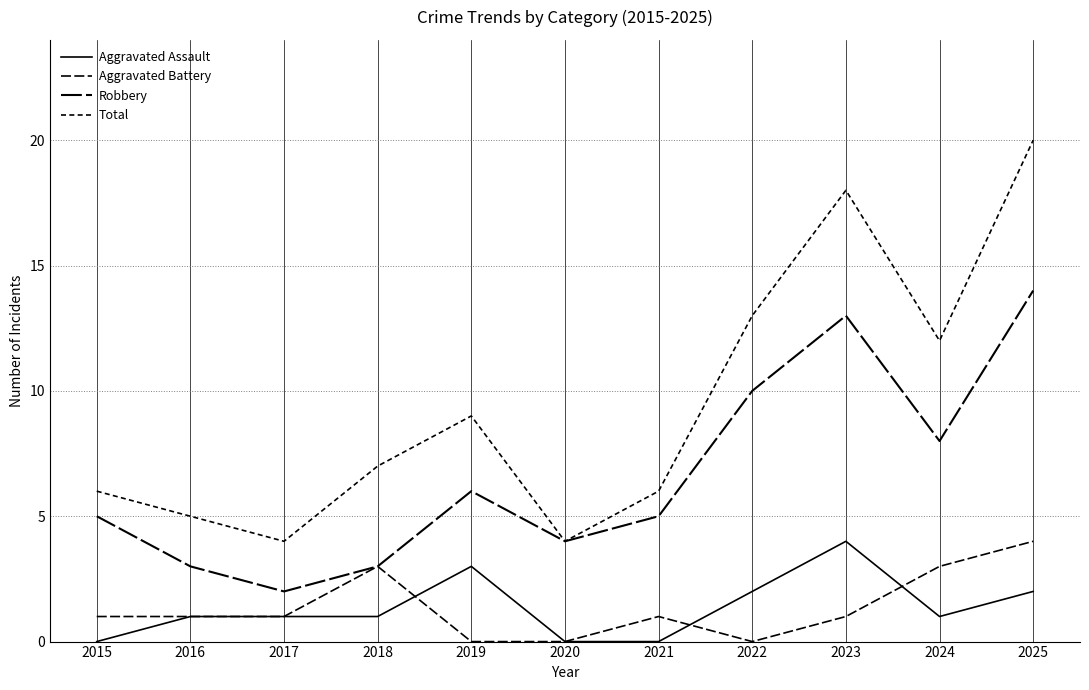

How many intersections are there between Aggravated Assault and Aggravated Battery?

3